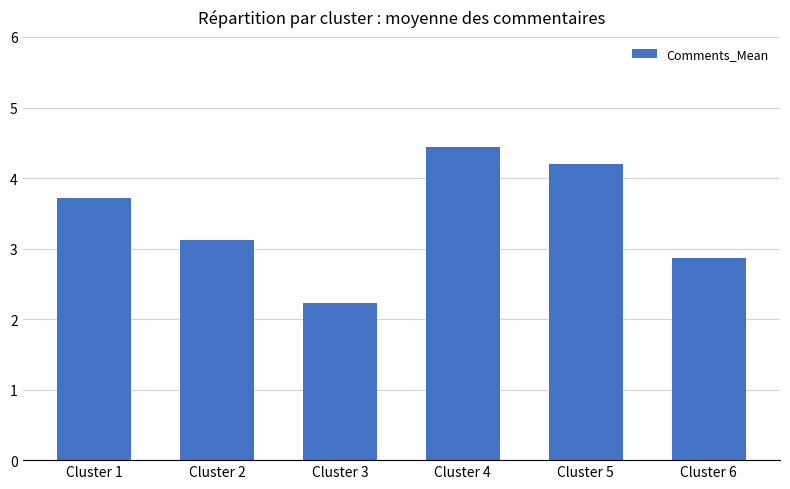

What is the change in value from Cluster 4 to Cluster 6?

-1.6